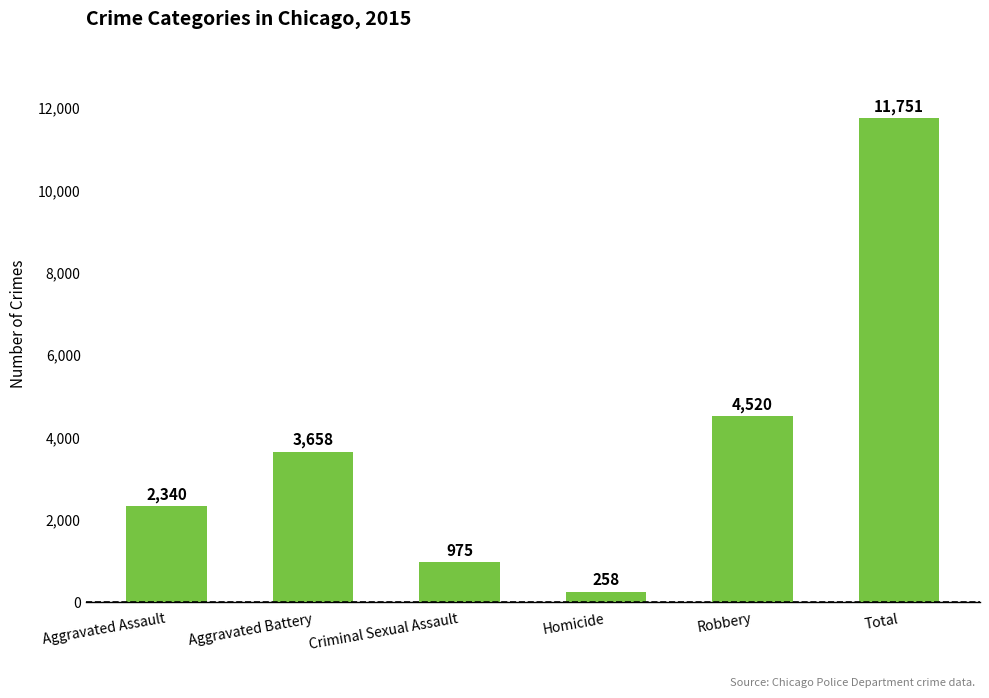

What is the difference between the values at Aggravated Assault and Homicide?

2082